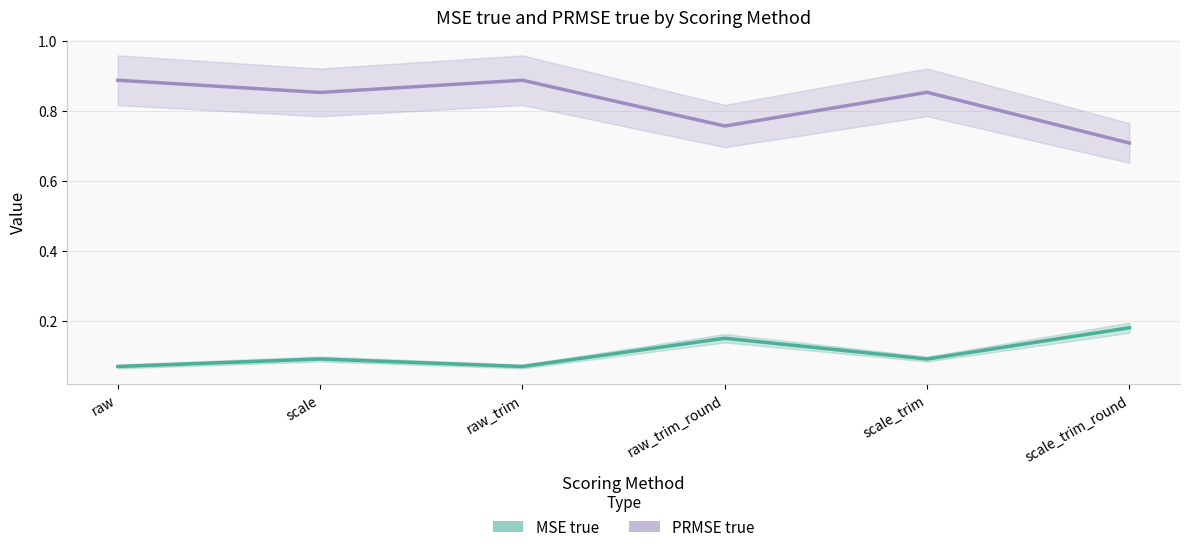

What is the average value of the PRMSE true series?

0.8